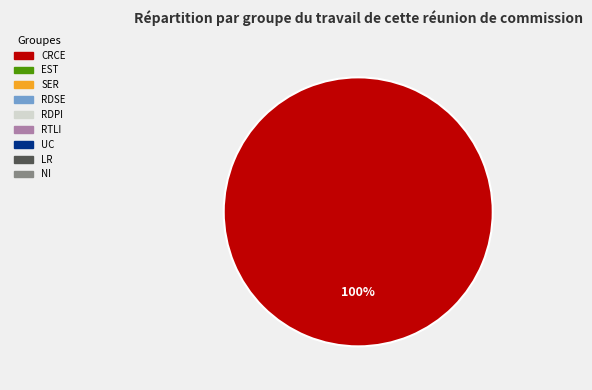

Is there any slice that represents more than half of the pie?

Yes